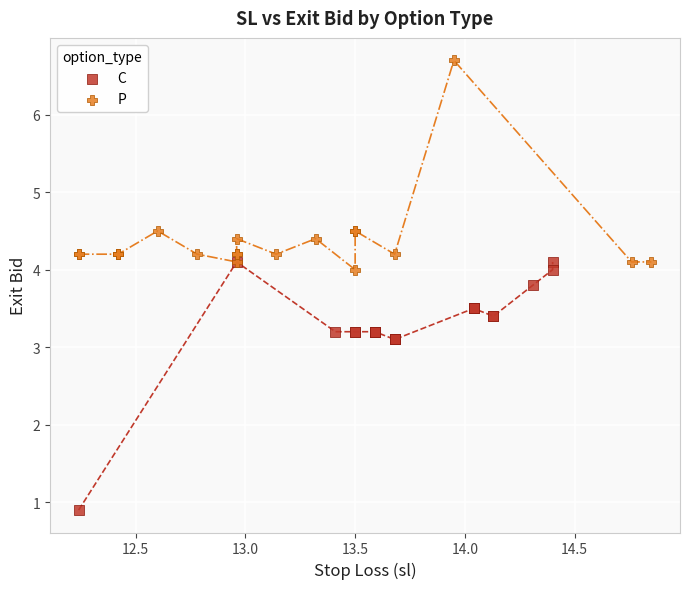

Which series has the widest spread of Y values?

C